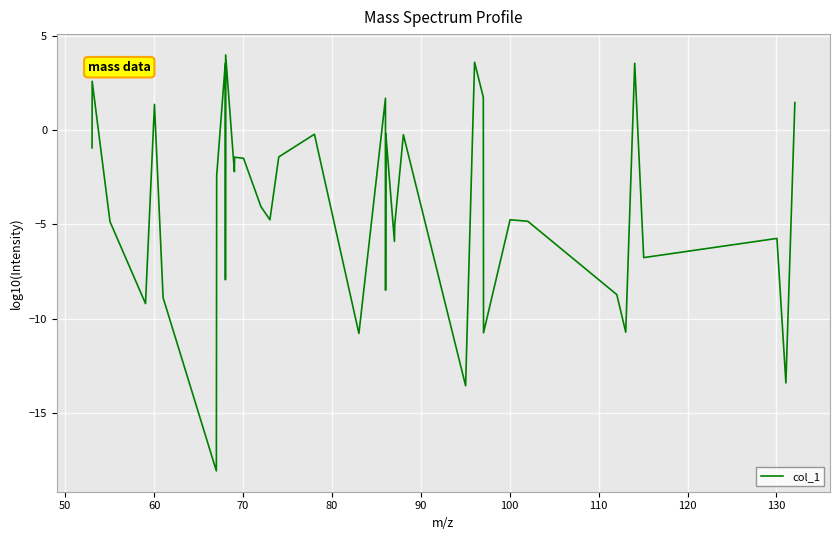

Is this an area chart (filled region under the line)?

No